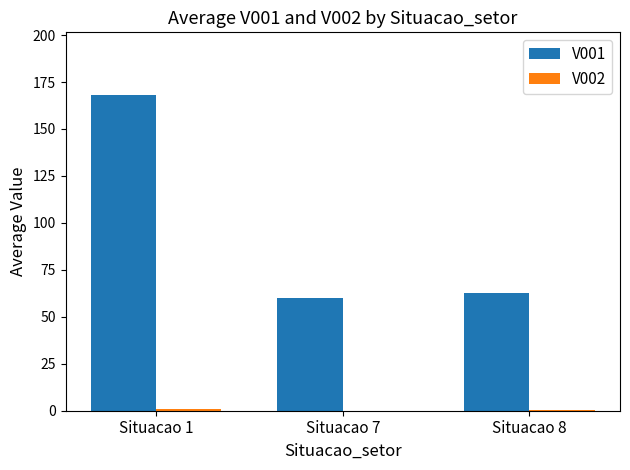

The V001 series shows 24.3 at Situacao 8. True or false?

False